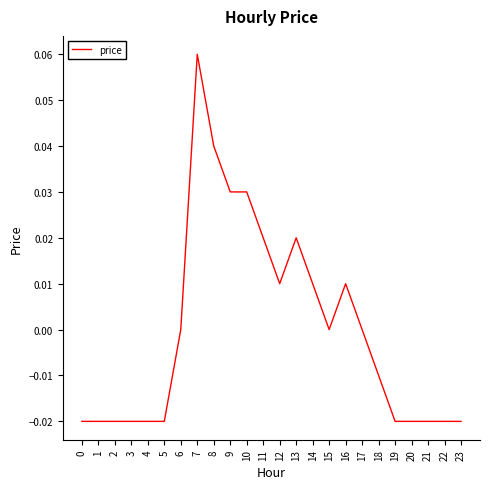

Which label corresponds to the largest value in the chart?

7